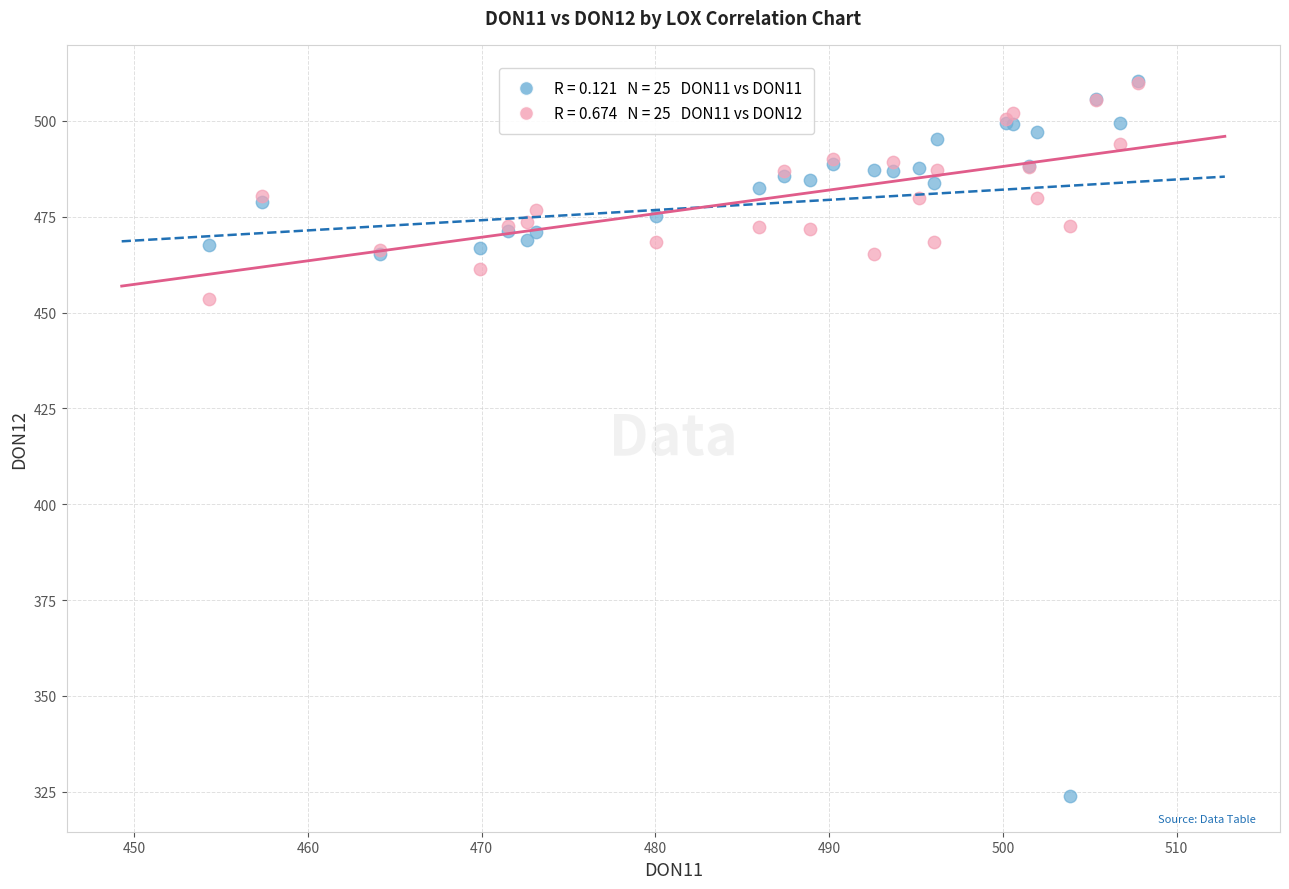

Across all series, what Y value is closest to 417?

453.5